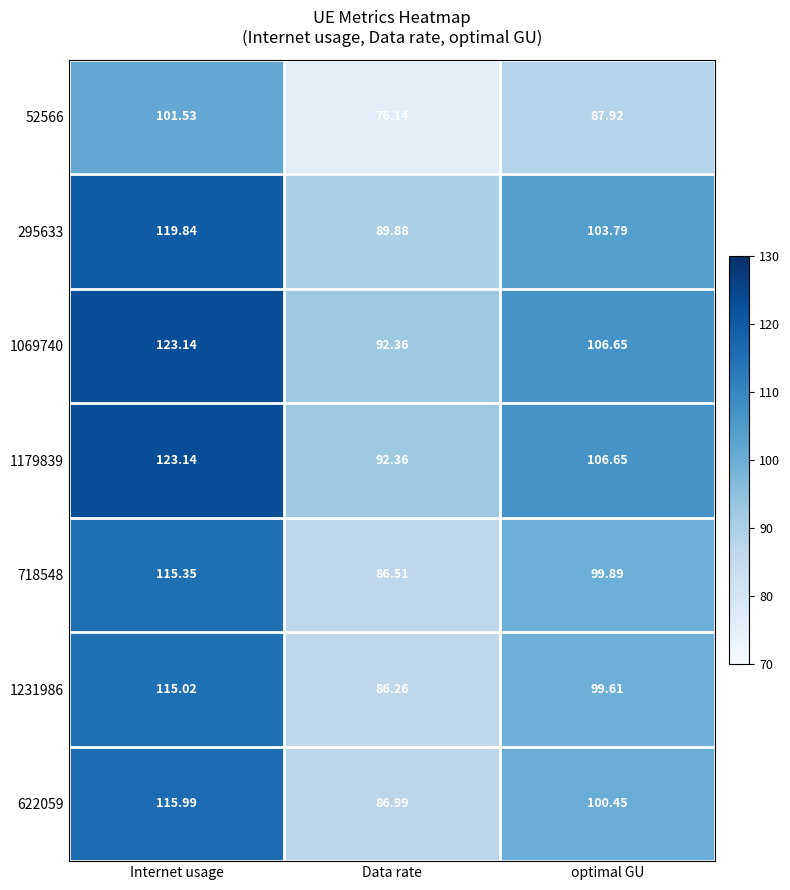

Rank the categories by 622059 value from highest to lowest.

Internet usage, optimal GU, Data rate